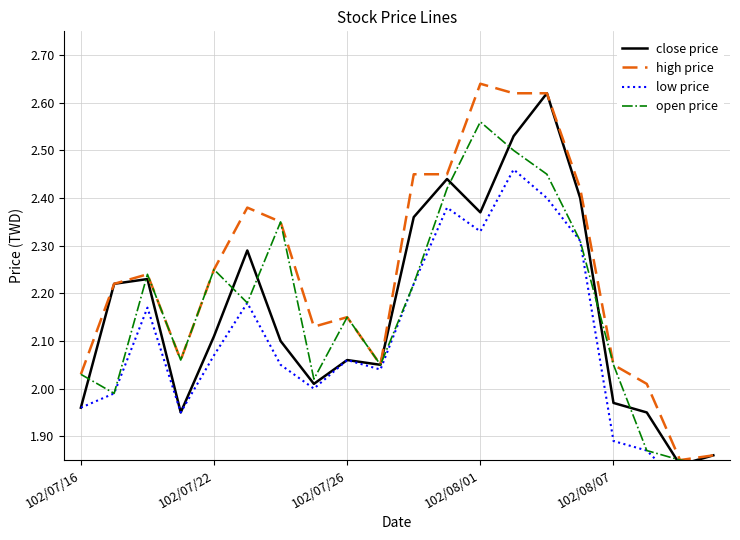

At which label does high price first exceed 2?

102/07/16